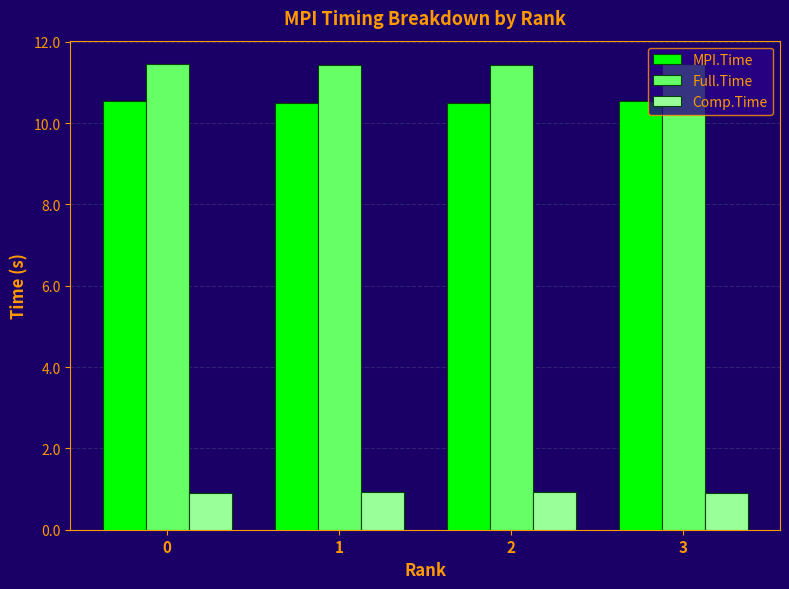

How many bars are there in each group?

3